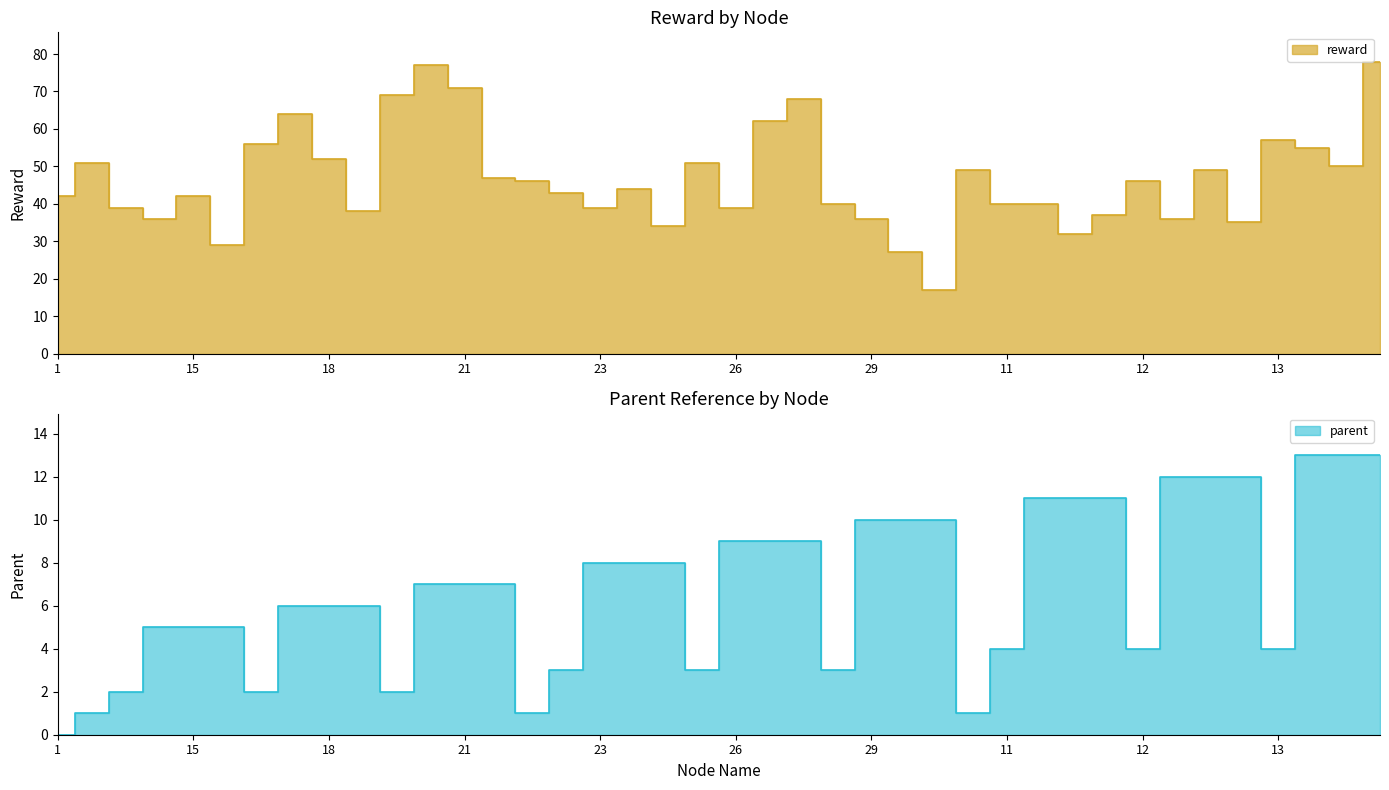

Is it true that parent equals 8 at 32?

False